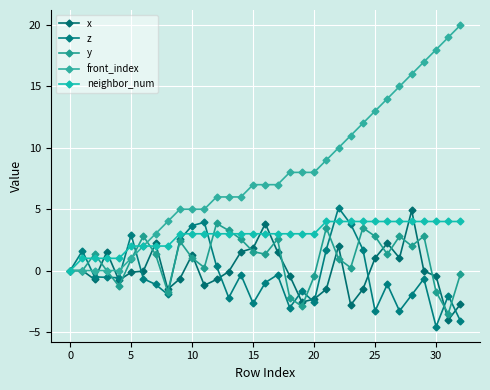

Count the number of categories in the chart.

33